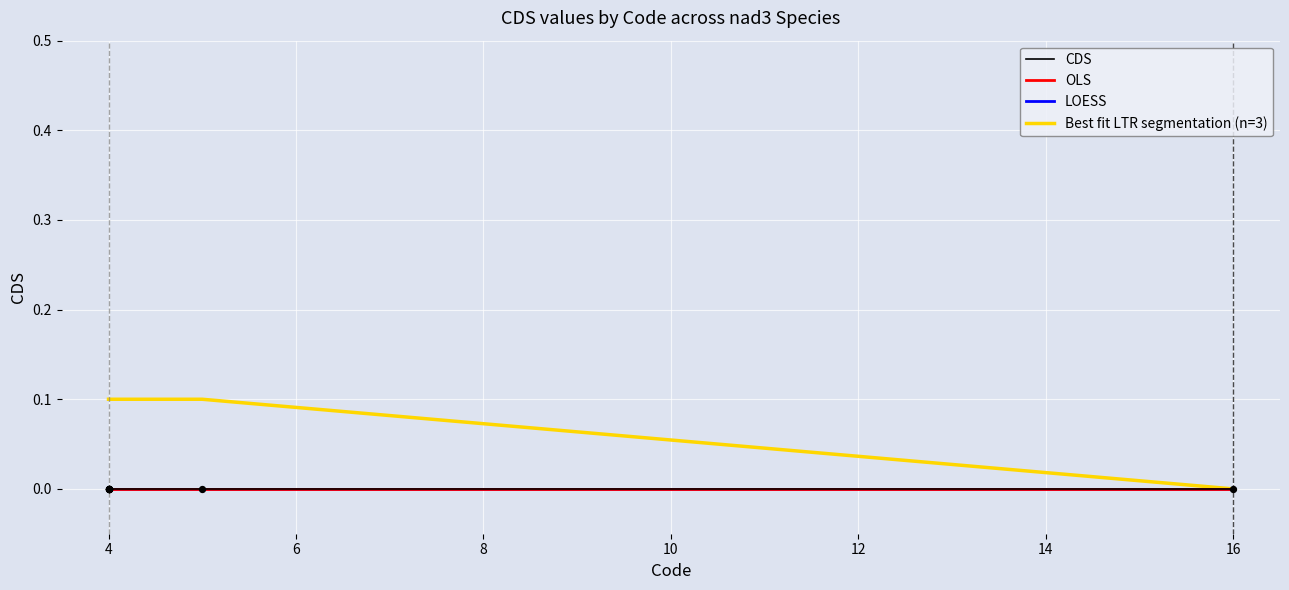

Which series has the largest total across all categories?

Best fit LTR segmentation (n=3)